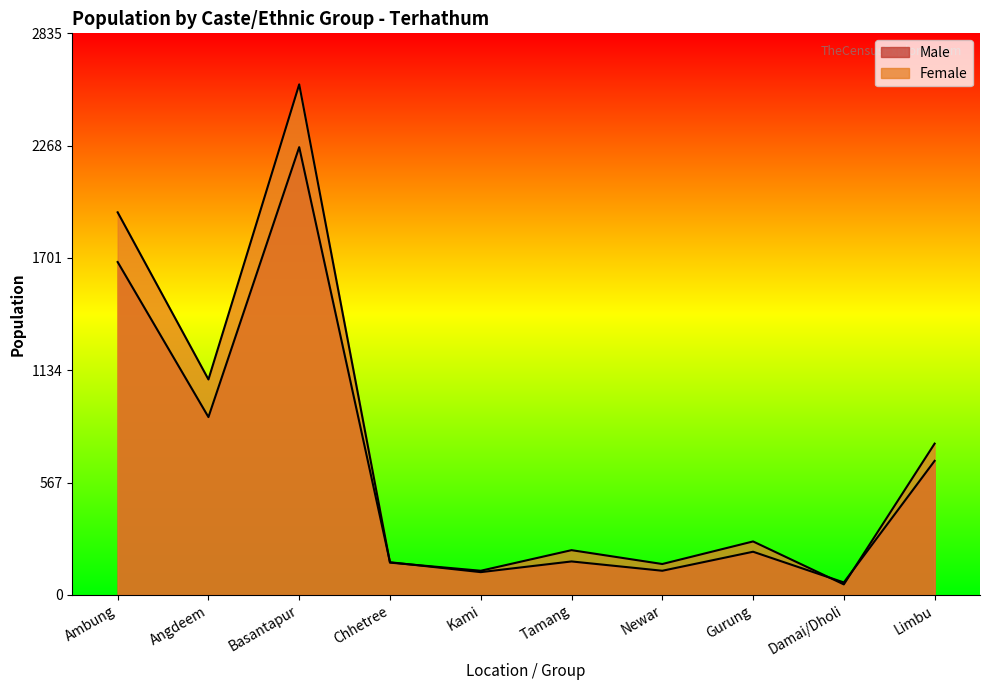

What is the highest value of the Male series?

2261